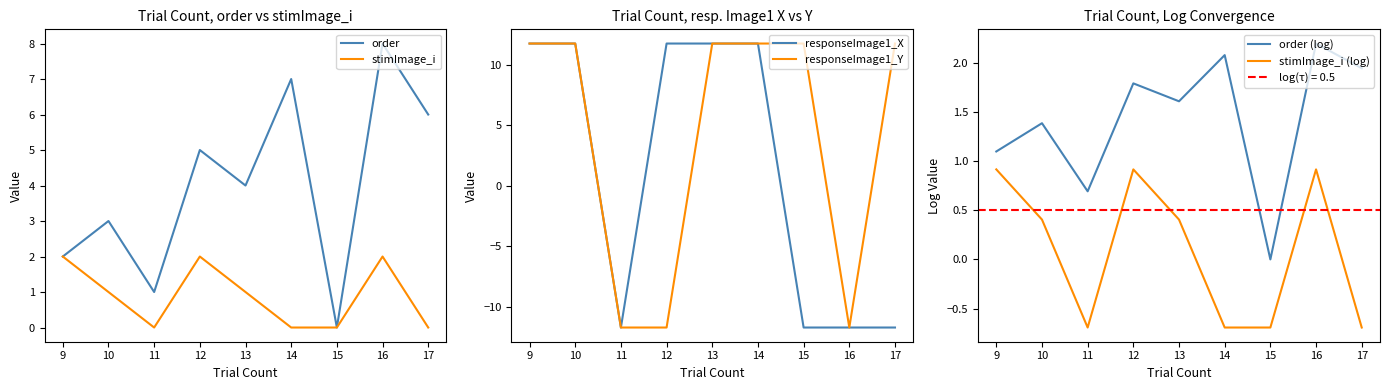

What is the sum of the order values at 16 and 9?

10